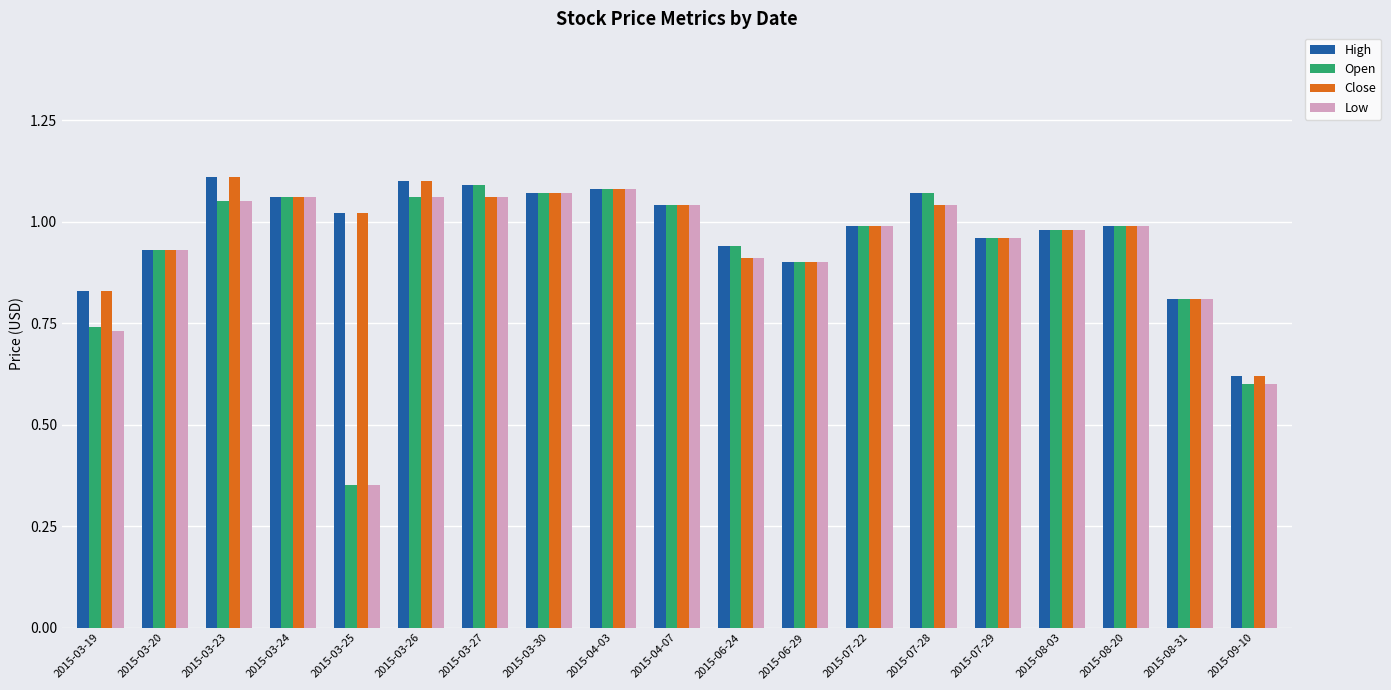

Is the value of High at 2015-03-20 greater than the value of Open at 2015-03-24?

No